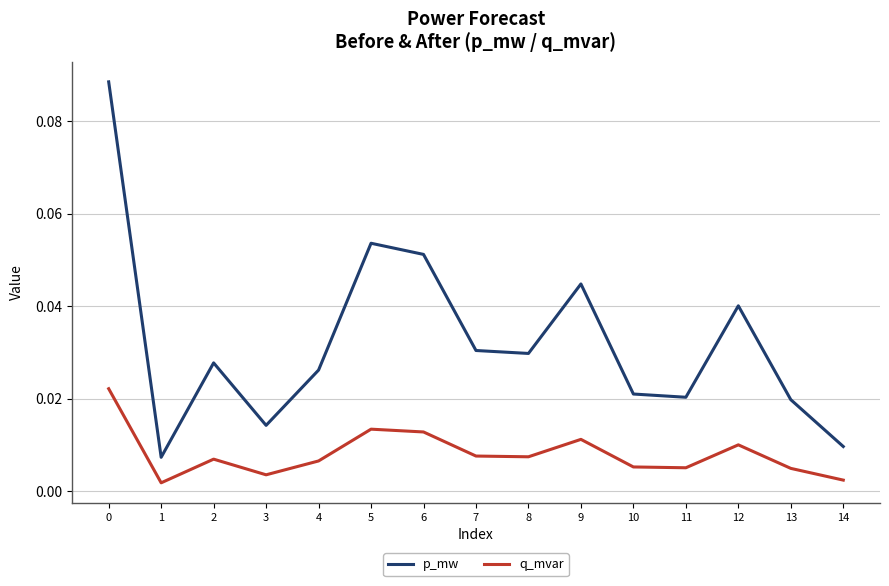

Between 3 and 7, which series saw the biggest shift?

p_mw